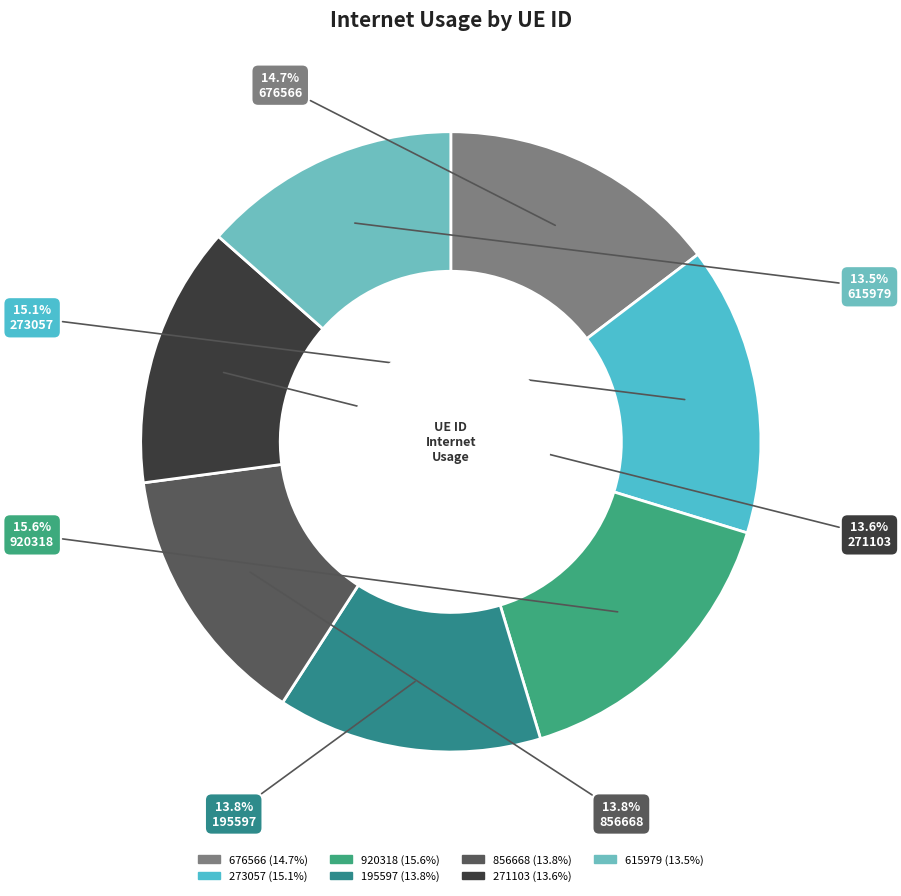

To the nearest percent, what is the average slice percentage?

14%